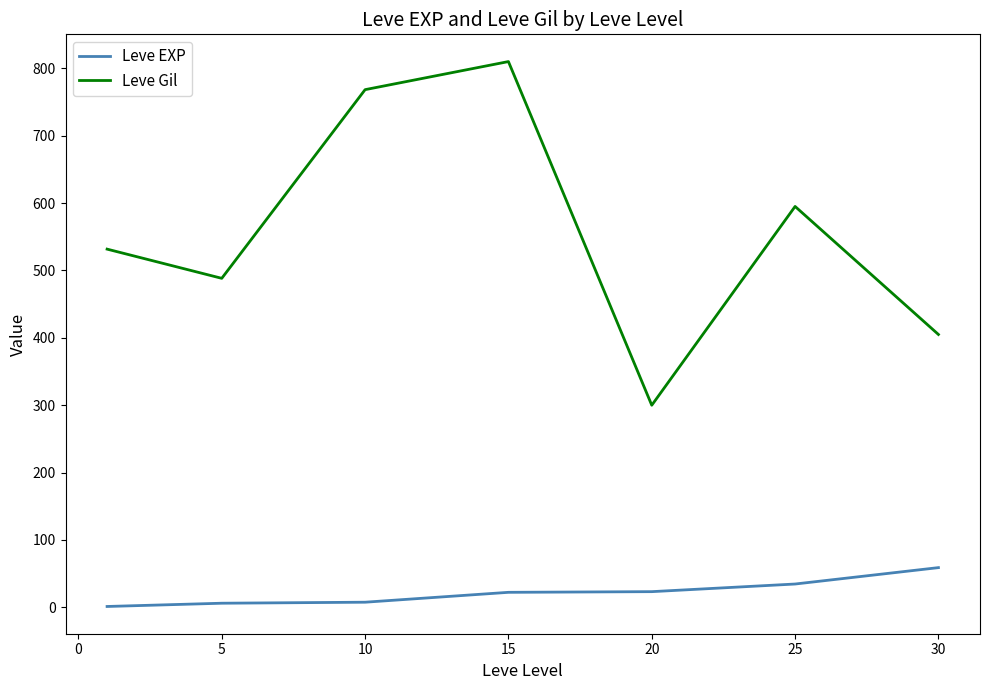

Does the chart display data point markers on the line(s)?

No